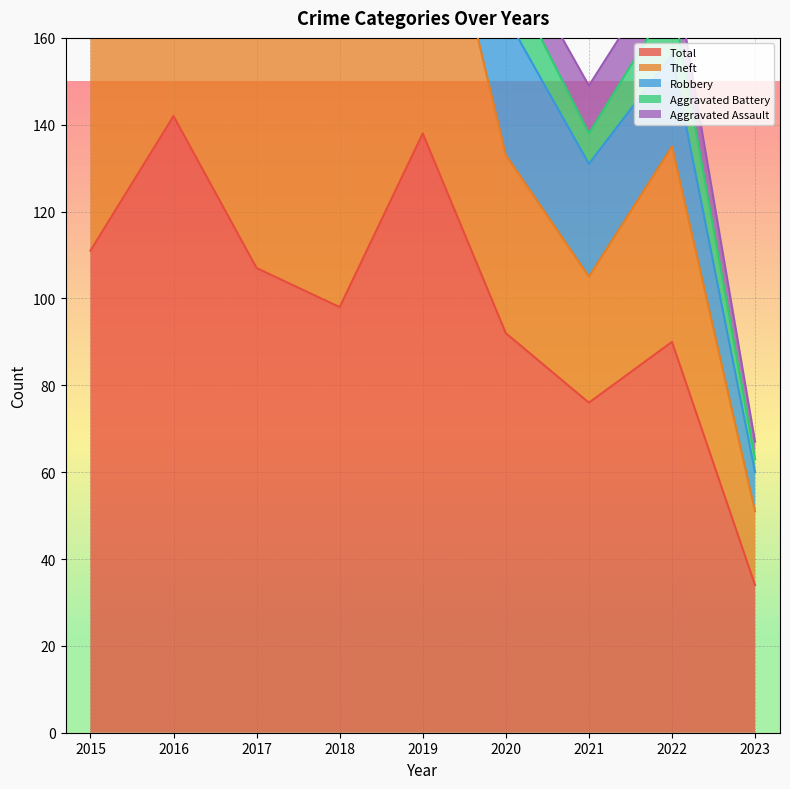

Read the Aggravated Assault value at 2019.

9